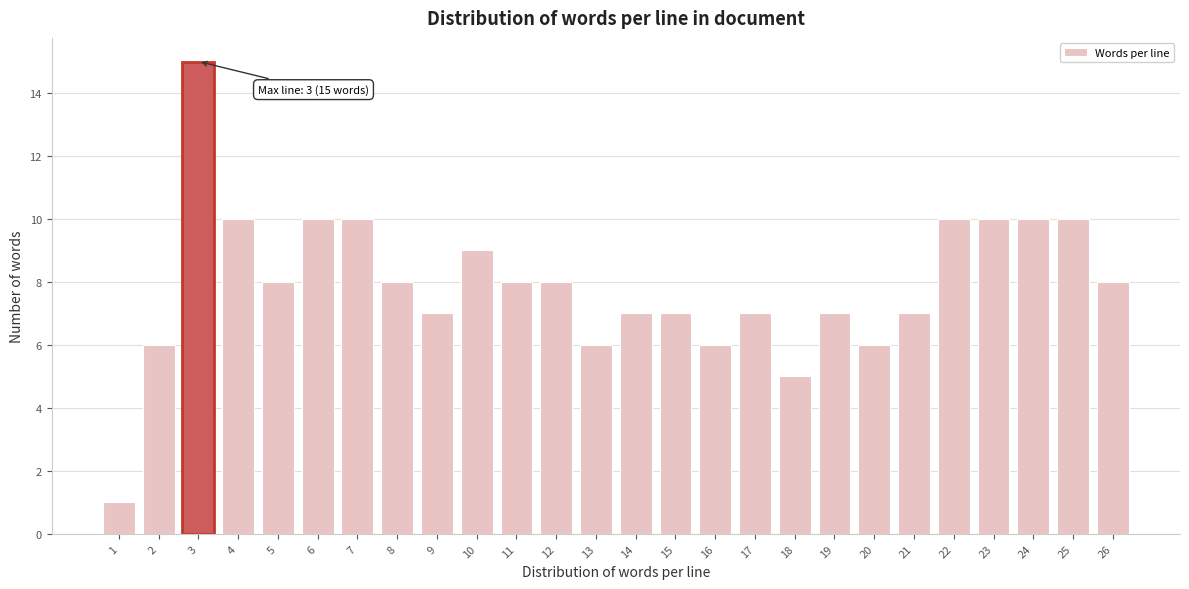

Reading left to right, extract all data points from this chart.

1=1	2=6	3=15	4=10	5=8	6=10	7=10	8=8	9=7	10=9	11=8	12=8	13=6	14=7	15=7	16=6	17=7	18=5	19=7	20=6	21=7	22=10	23=10	24=10	25=10	26=8